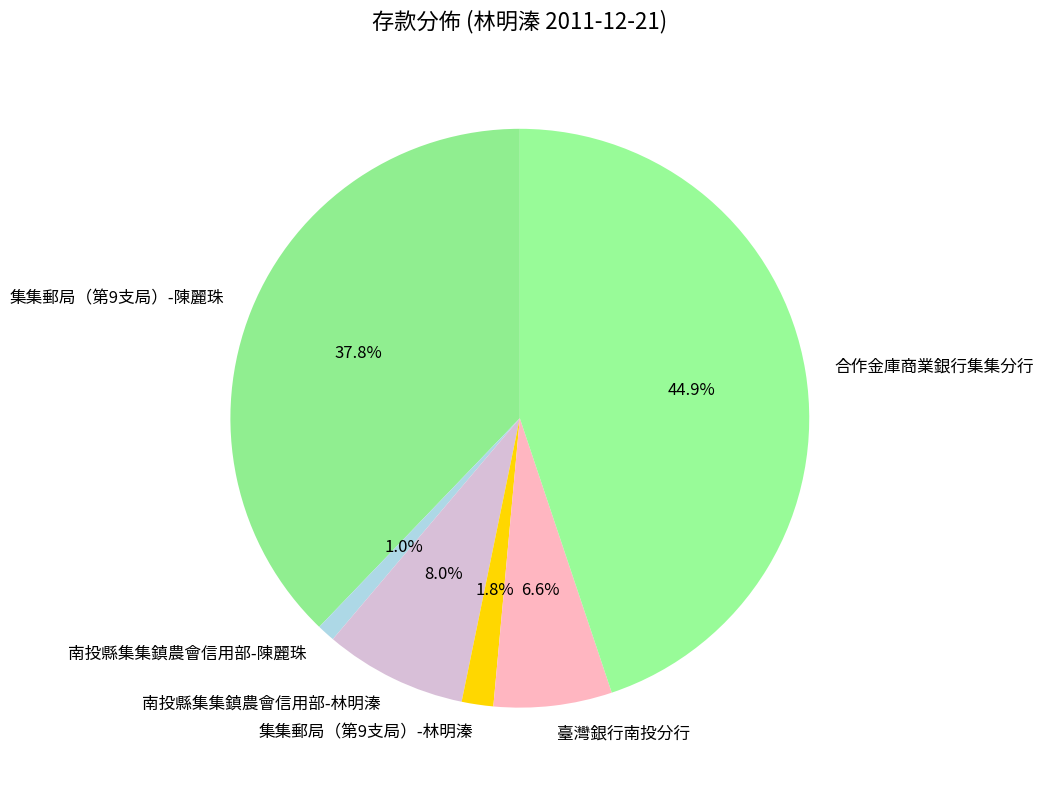

Combined, what portion of the pie is 集集郵局（第9支局）-林明溱 and 南投縣集集鎮農會信用部-陳麗珠?

2.8%